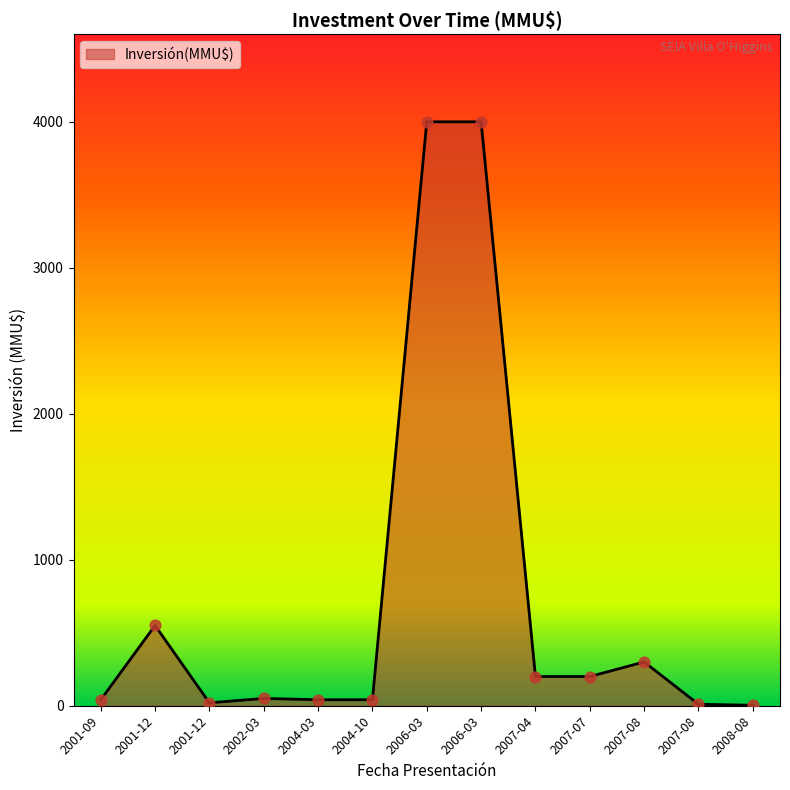

Approximately how many times larger is the value at 2001-09 compared to 2002-03?

0.8